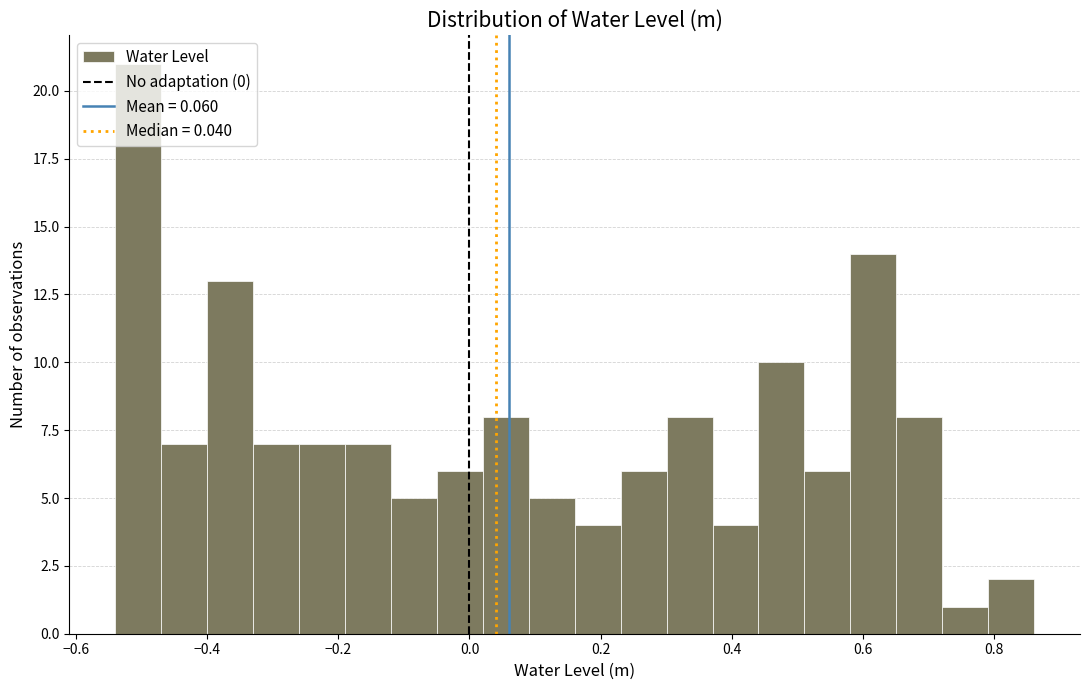

Around what value on the x-axis is the tallest bar? Give the approximate position of its centre, as read against the axis.

-0.50